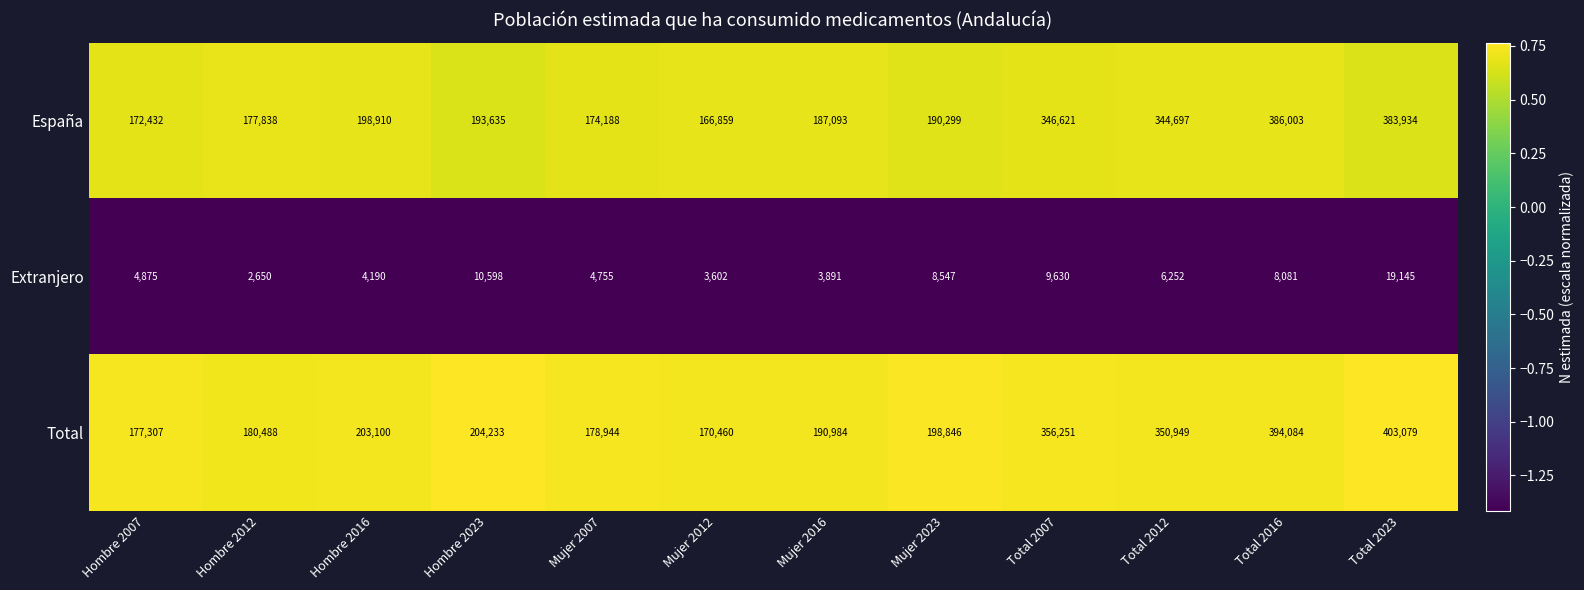

Where is Total nearest to the value 286769?

Total 2012